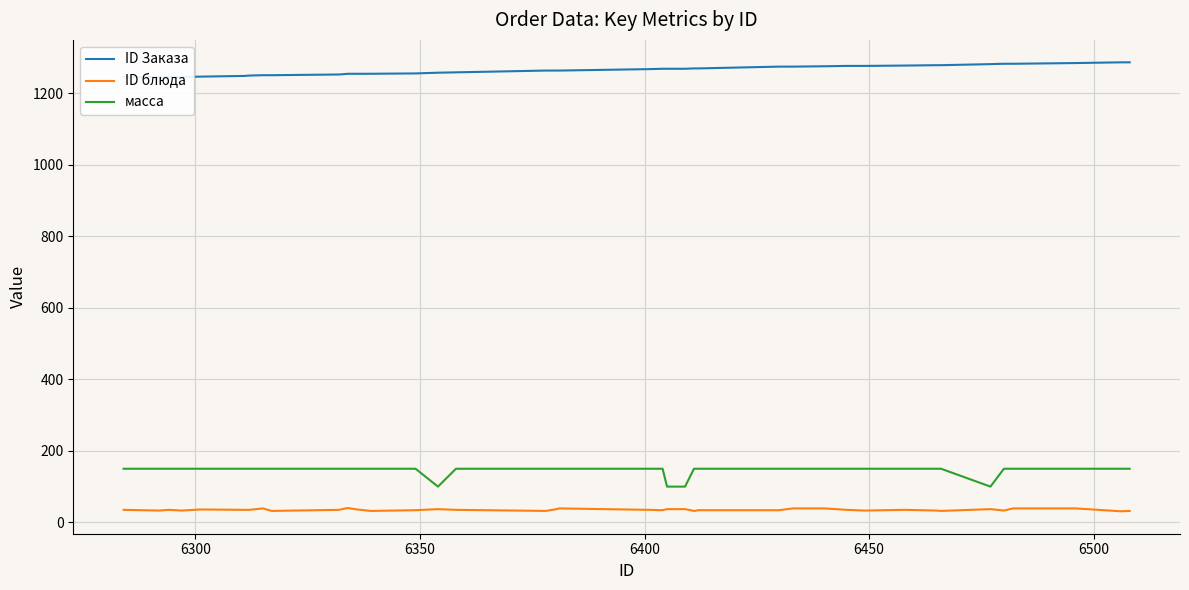

What is the minimum value for ID блюда?

31